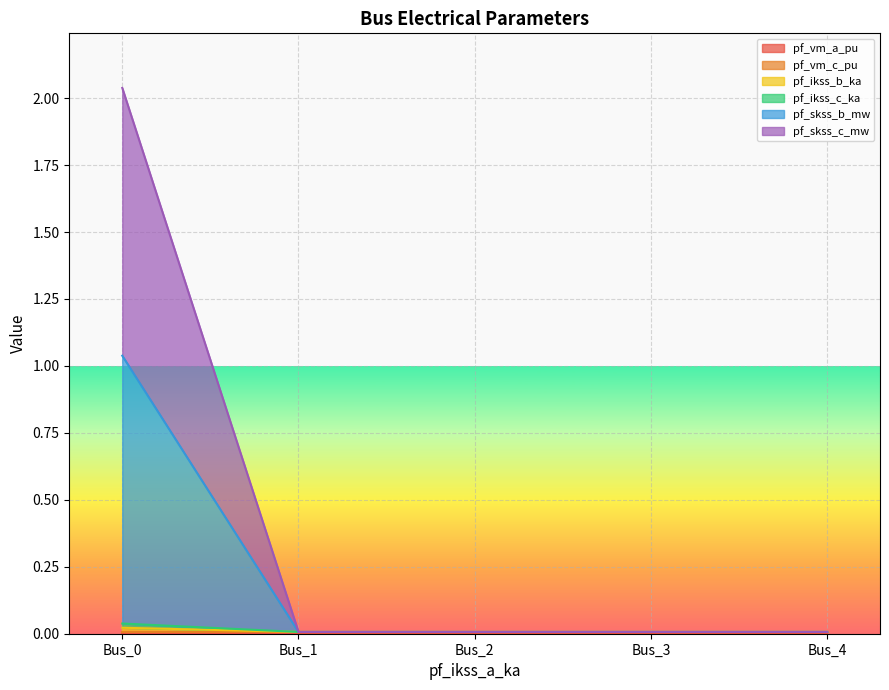

Count the pf_ikss_c_ka values in the range 0 to 1.

5